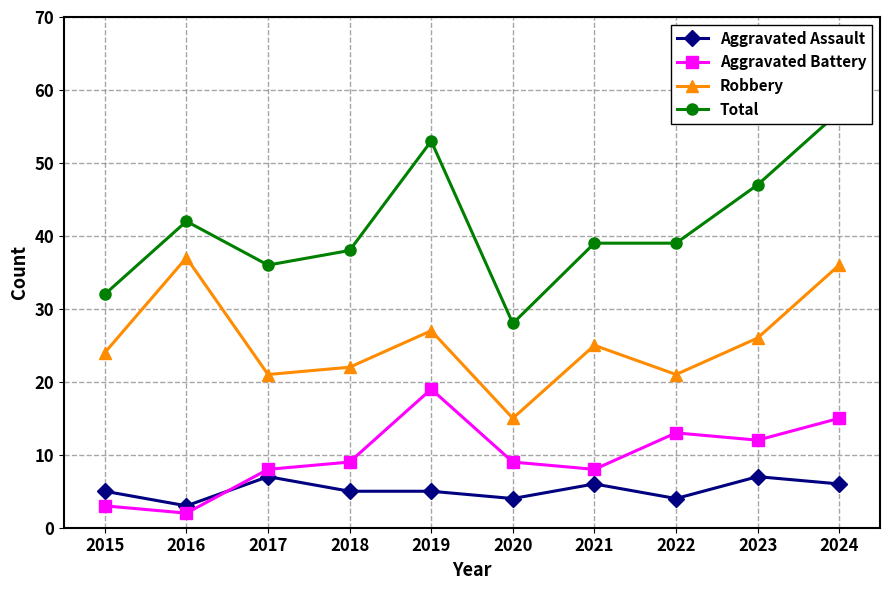

Is the value of Robbery at 2020 greater than the value of Aggravated Battery at 2018?

Yes